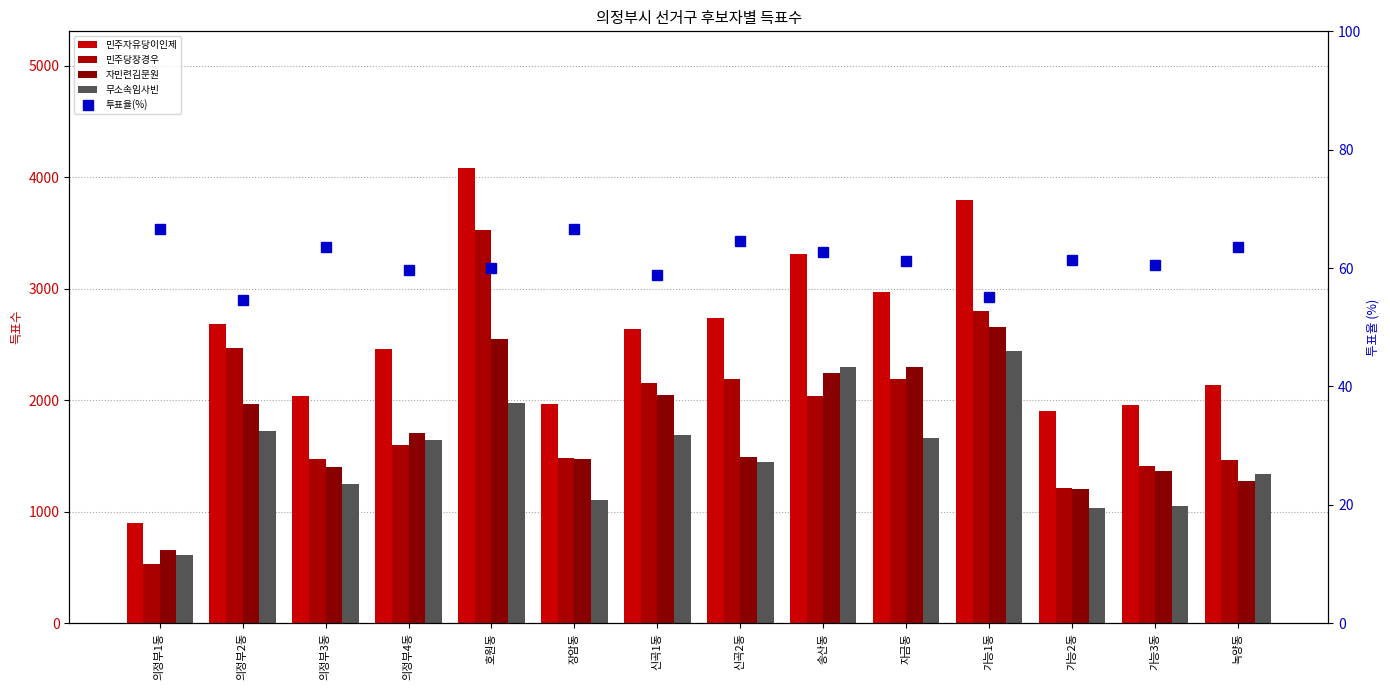

Is it true that 자민련김문원 equals 1016.3 at 신곡2동?

False